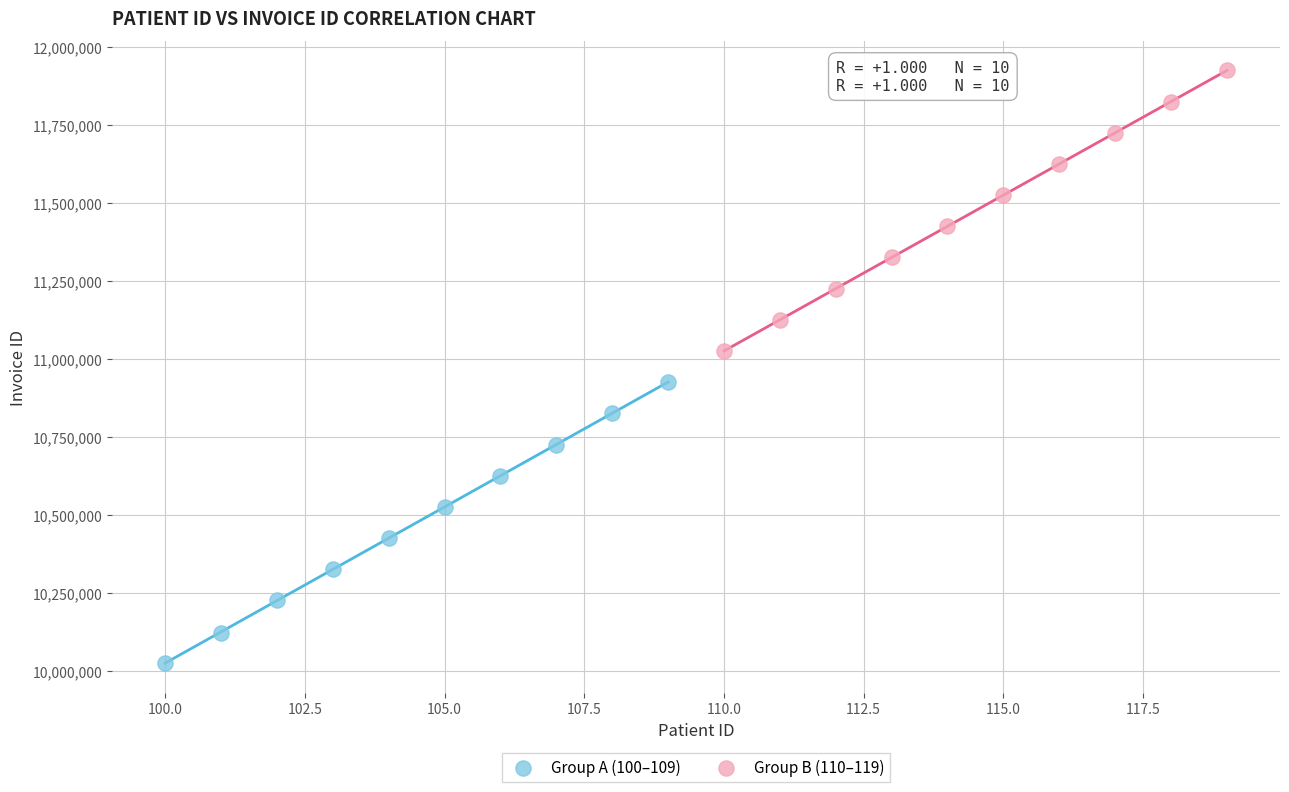

What are all the series names shown in the legend?

Group A (100–109), Group B (110–119)